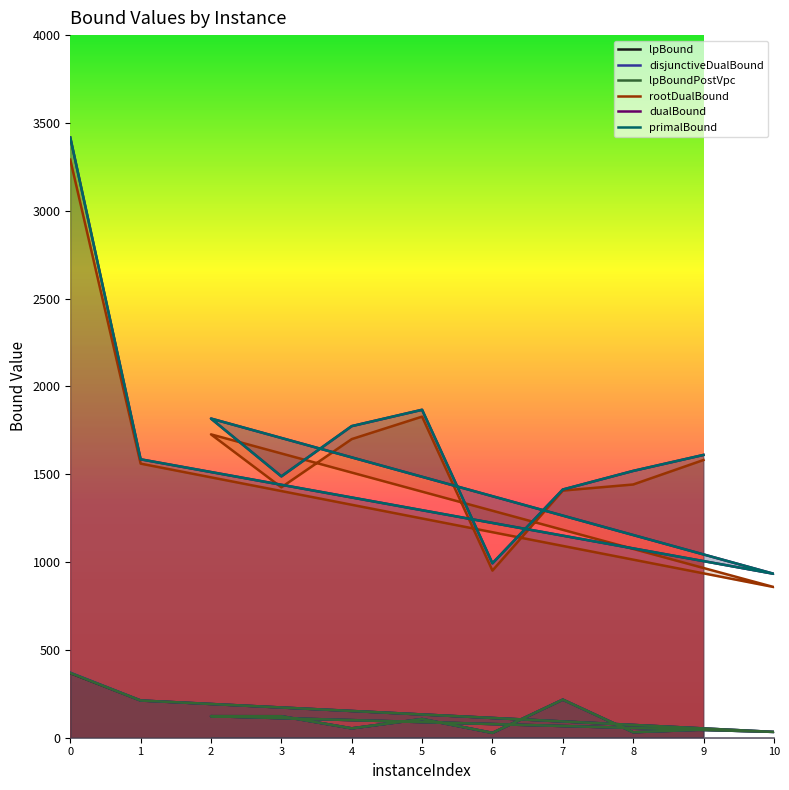

What is the average value of the lpBoundPostVpc series?

121.9